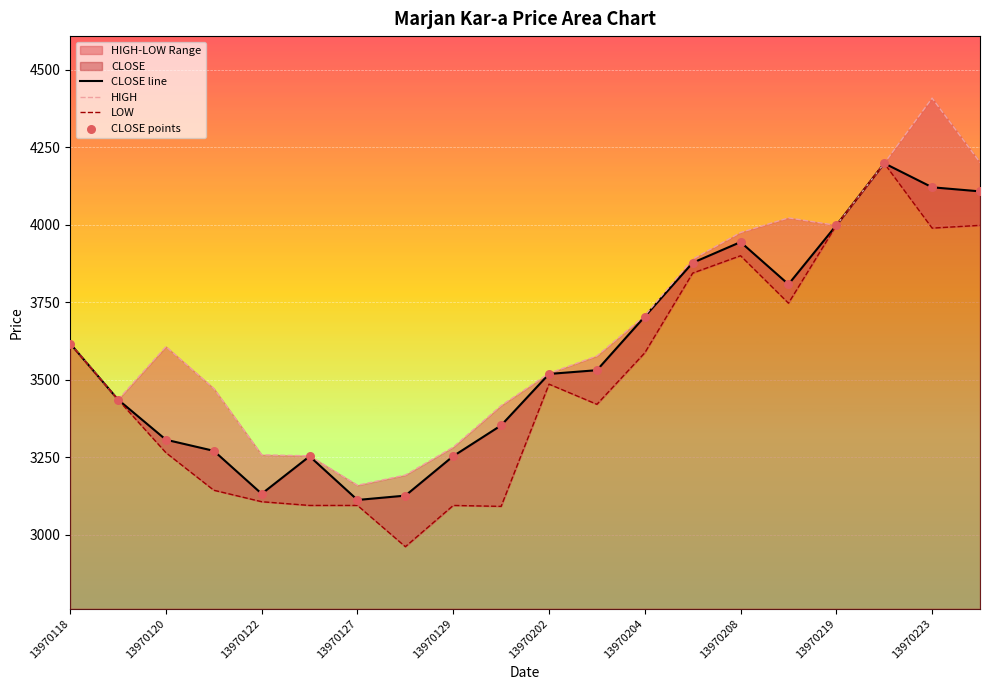

Which series reaches the maximum Y coordinate?

HIGH